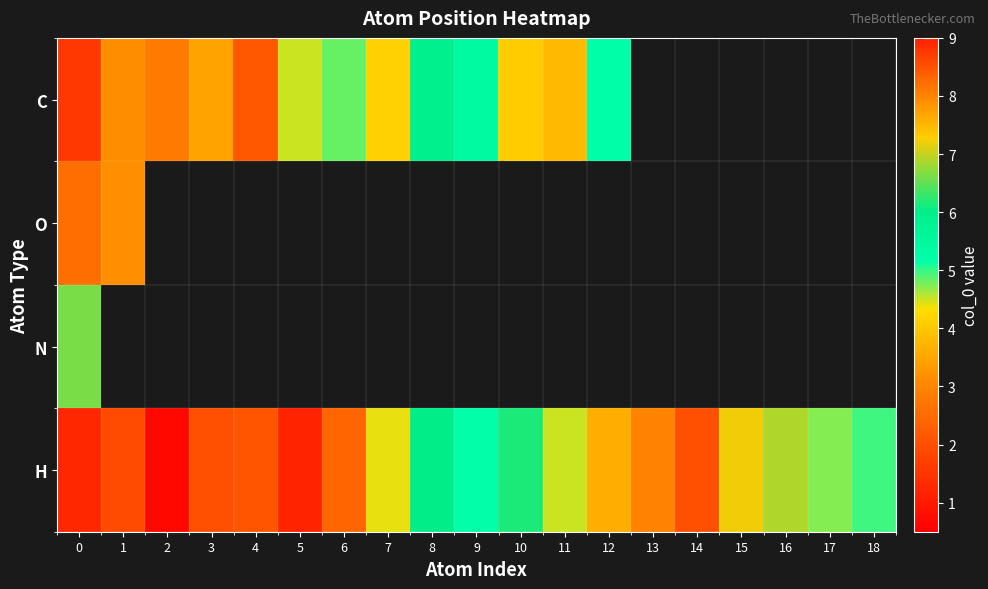

Which series changed the most between 14 and 17?

H